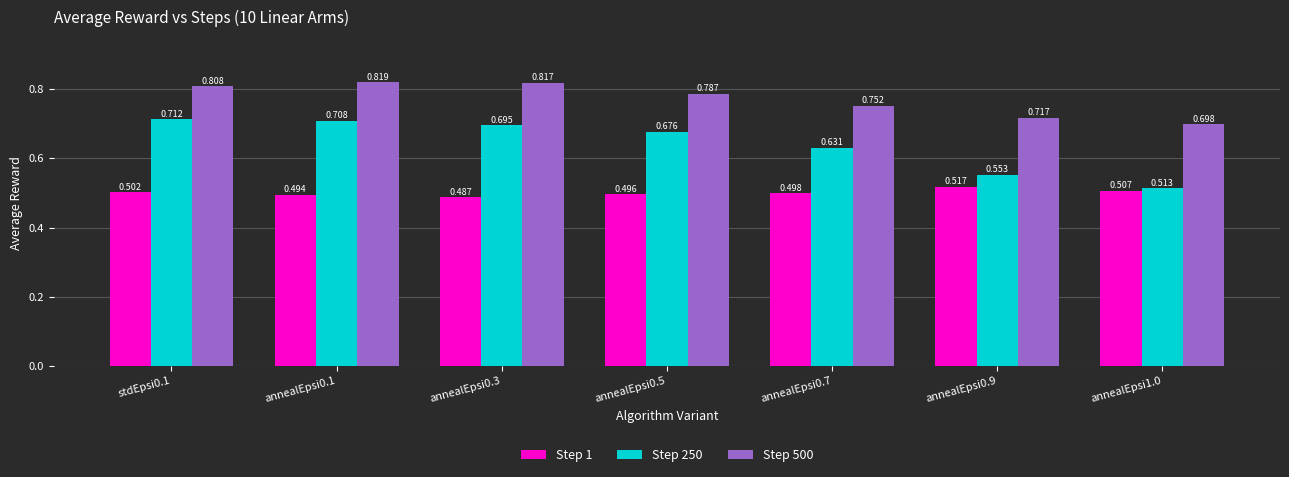

The value of Step 250 at annealEpsi0.9 is 0.8. True or false?

False